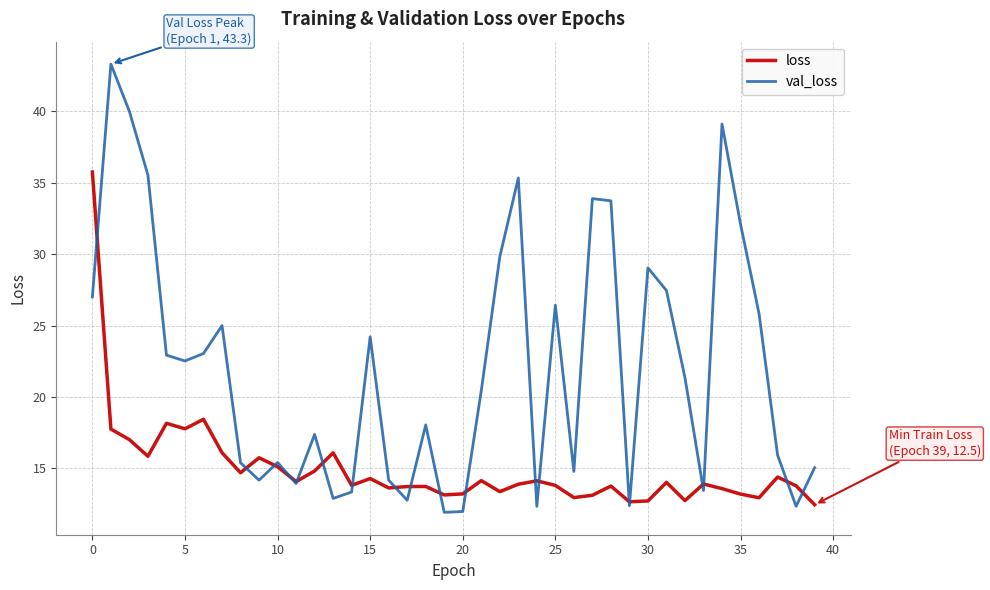

Which series has the largest total across all categories?

val_loss